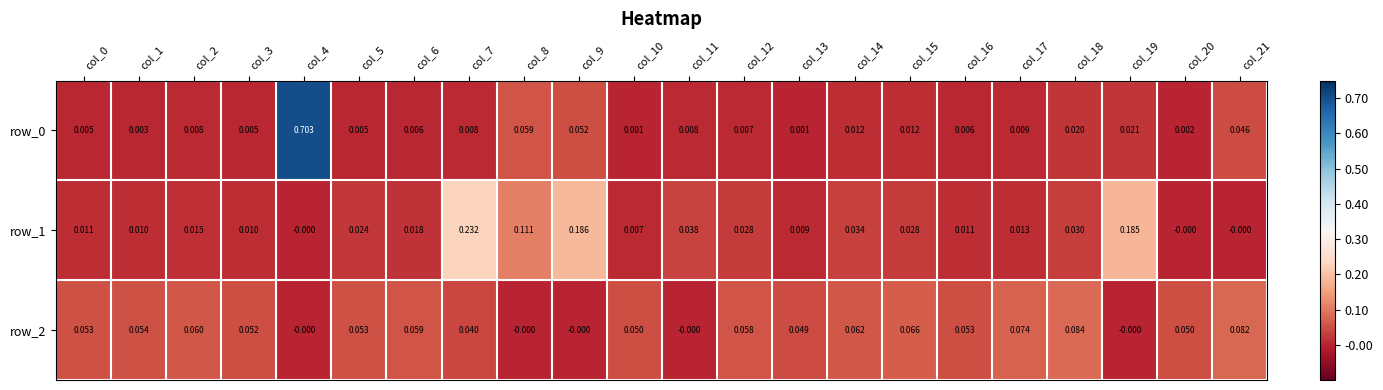

Is it true that row_2 equals 0.0 at col_11?

False